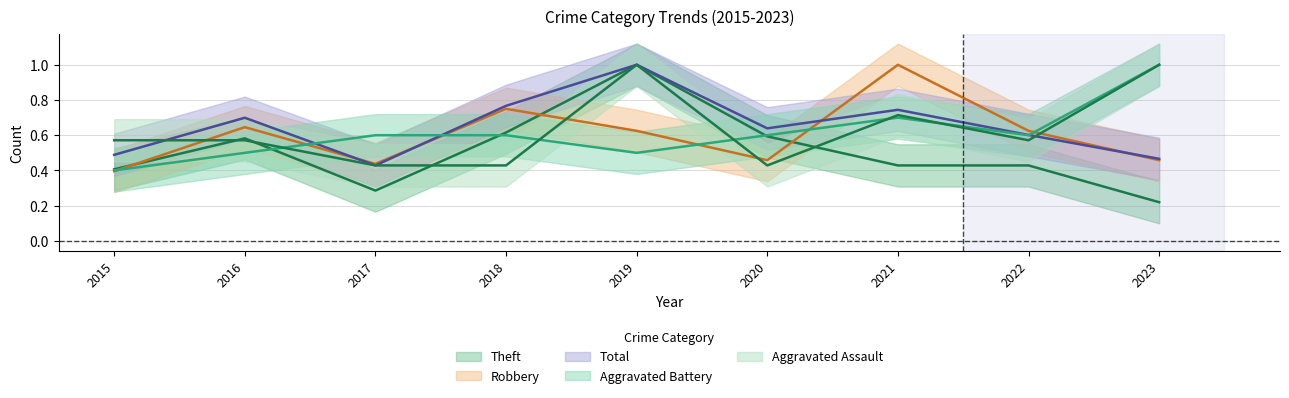

What is the total value across all series at 2023?

3.1